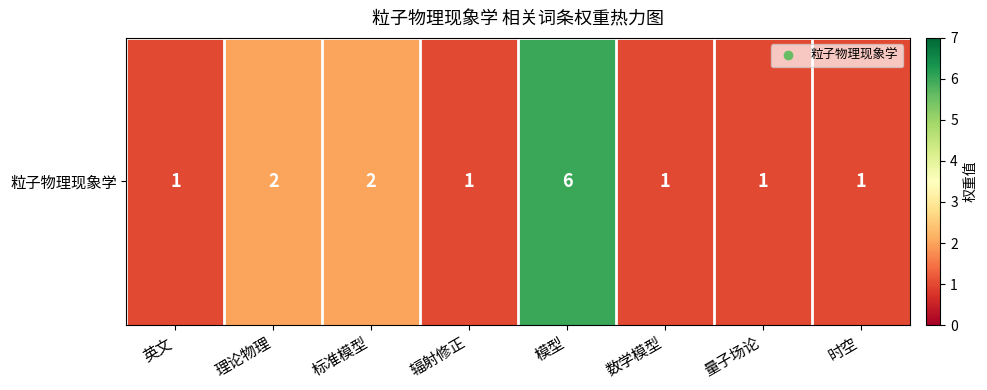

Read the value at 理论物理.

2